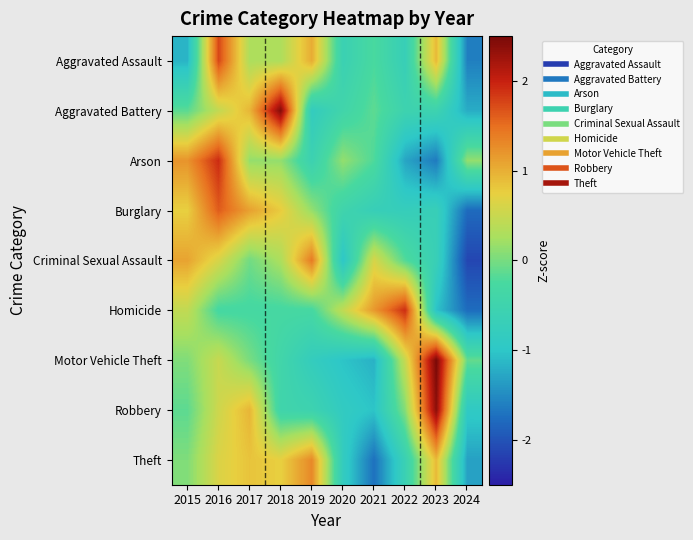

Rank the series by their maximum value, from lowest to highest.

Theft, Criminal Sexual Assault, Burglary, Aggravated Assault, Homicide, Arson, Robbery, Aggravated Battery, Motor Vehicle Theft